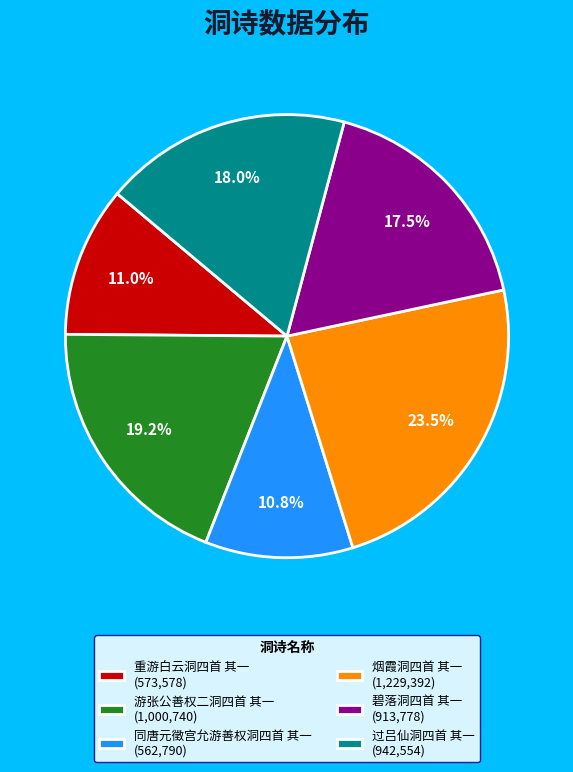

Is there any slice that represents more than half of the pie?

No